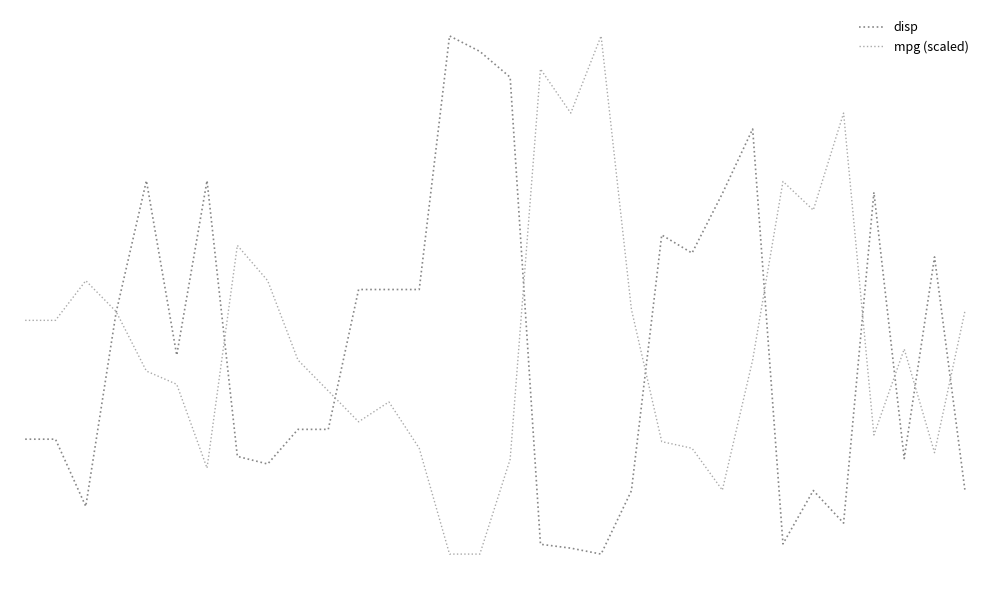

What are all the series names shown in the legend?

disp, mpg (scaled)